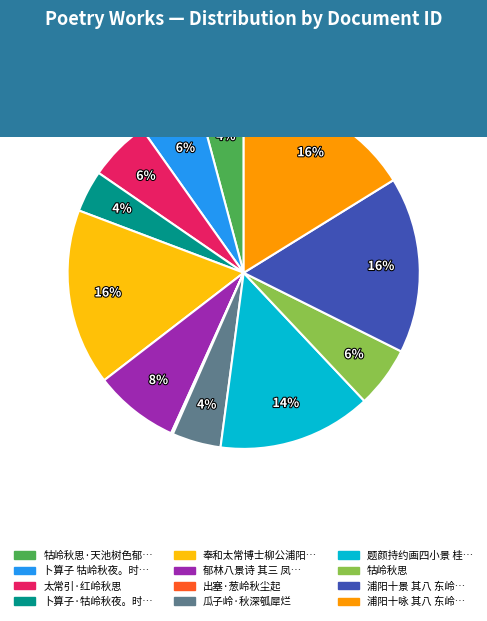

To the nearest percent, what is the average slice percentage?

8%